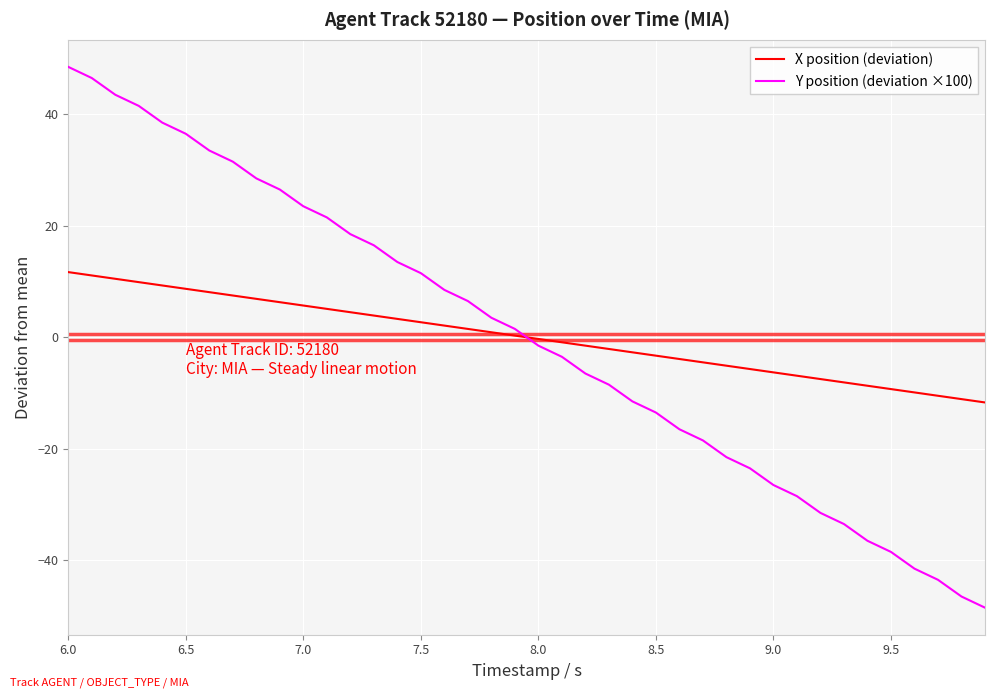

What is the lowest value of the Y position (deviation ×100) series?

-48.5